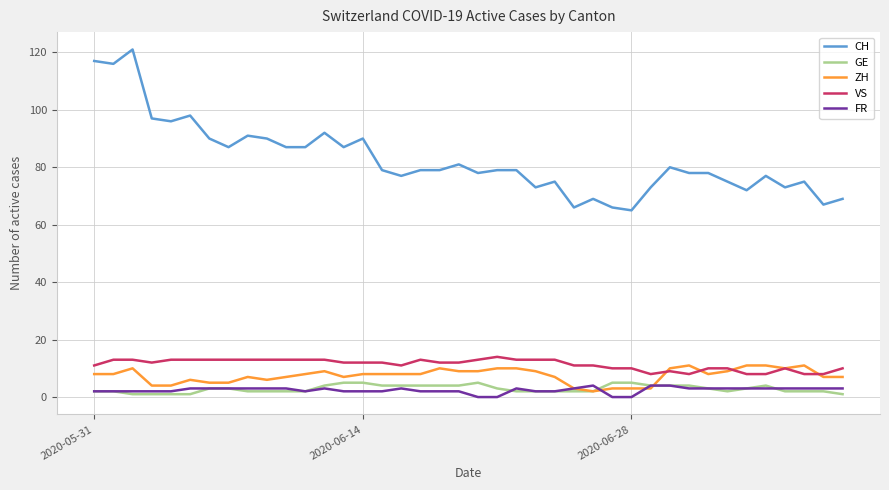

How many lines are shown in the chart?

5